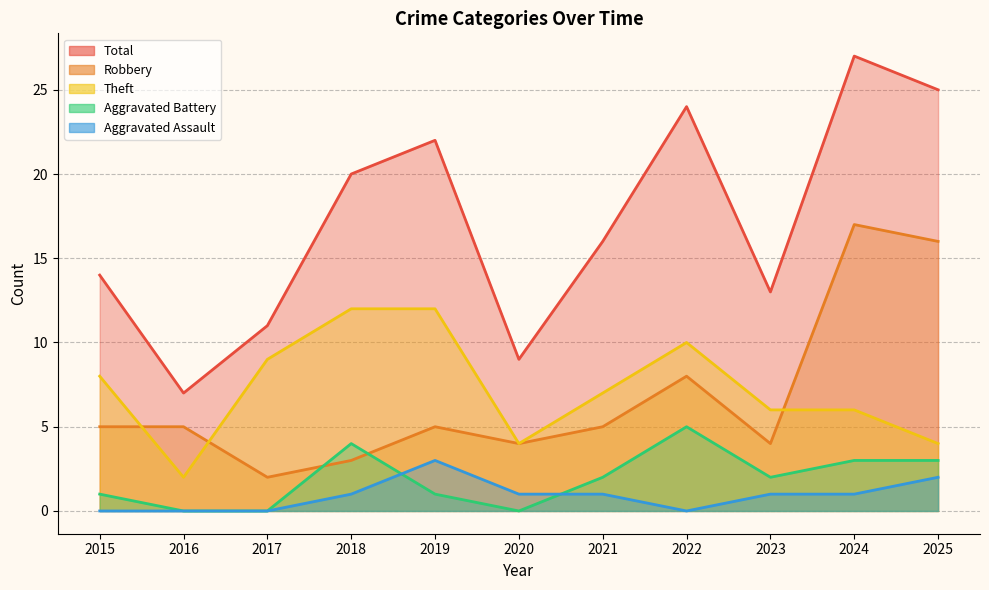

How many lines are shown in the chart?

5